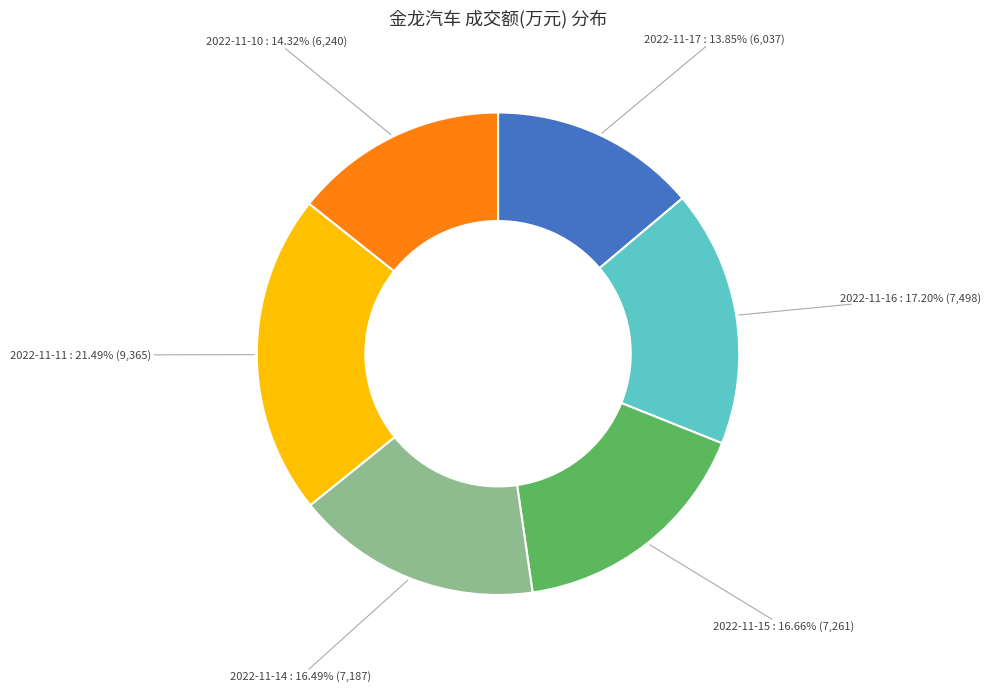

Is there any slice that represents more than half of the pie?

No